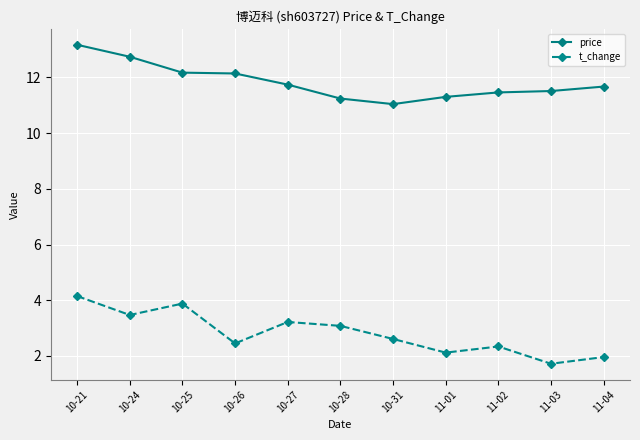

The price series shows 11.7 at 11-04. True or false?

True